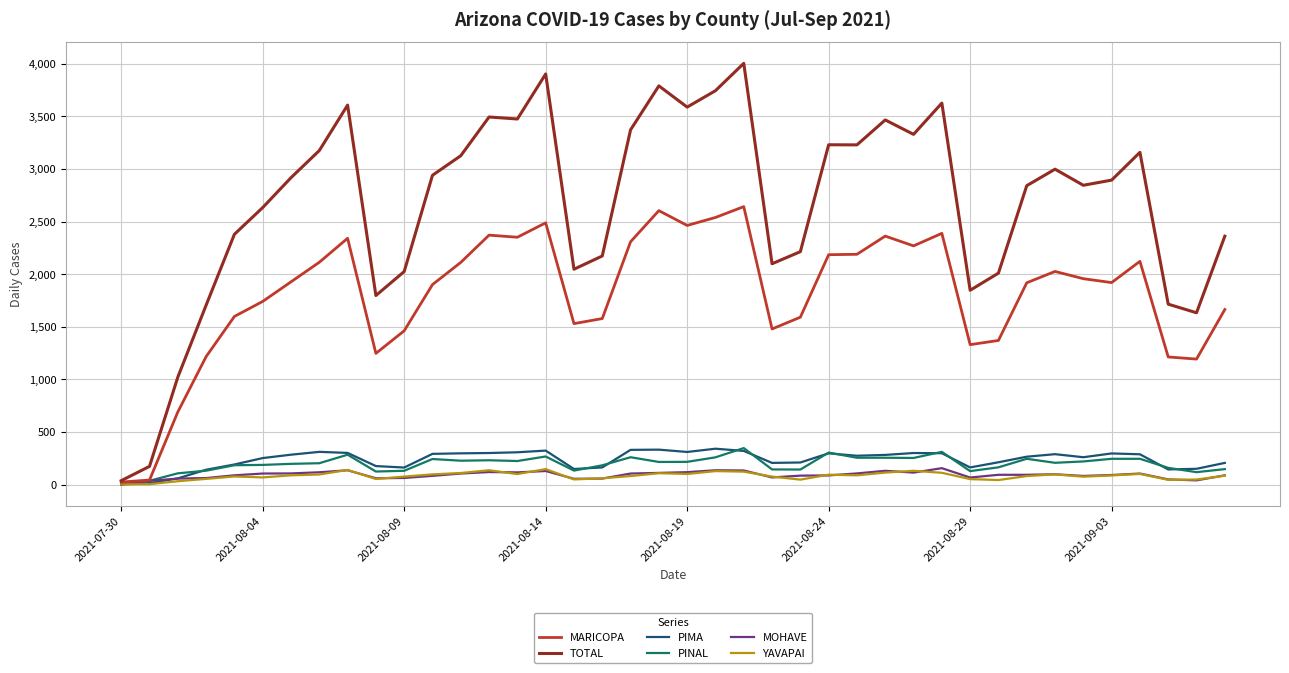

Which series has the widest spread of values?

TOTAL